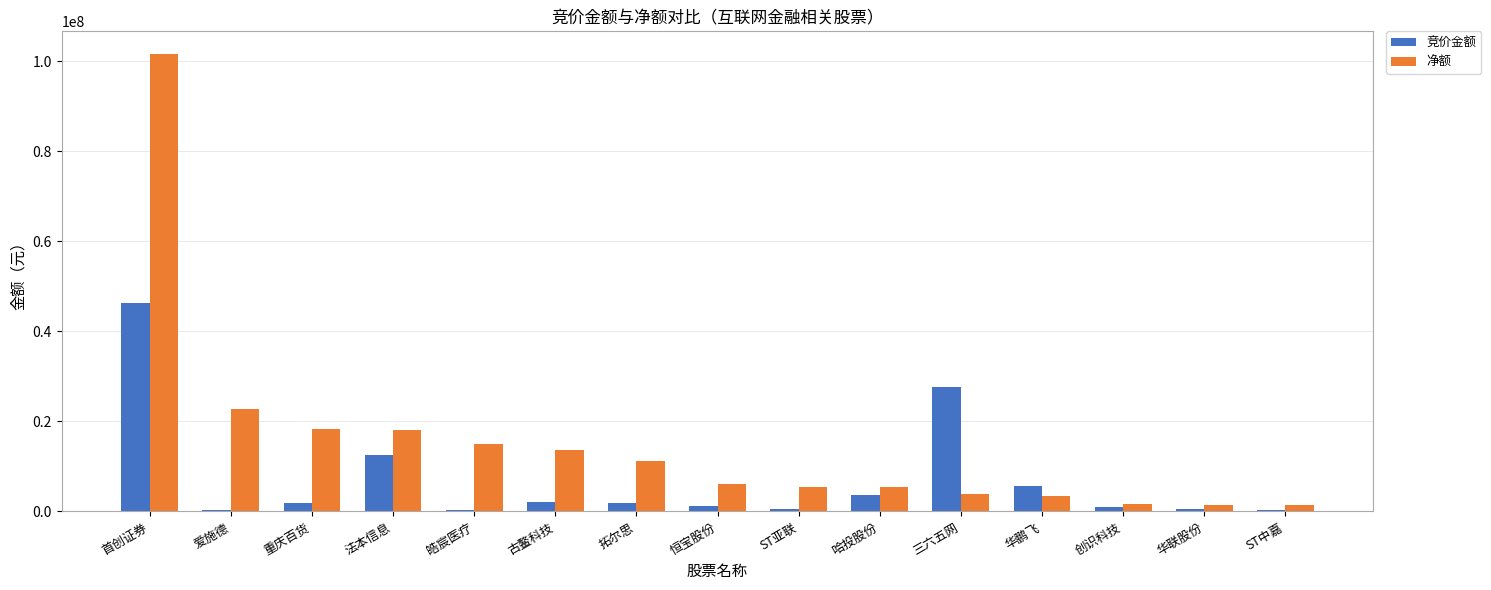

What is the sum of all 竞价金额 values?

105913481